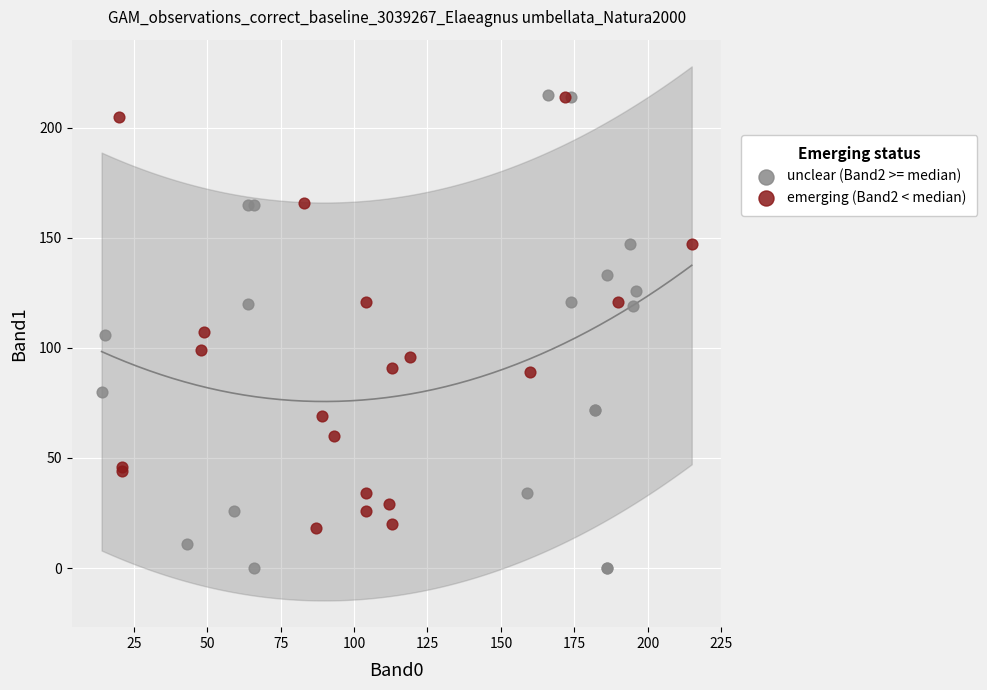

Which series has the widest spread of Y values?

unclear (Band2 >= median)